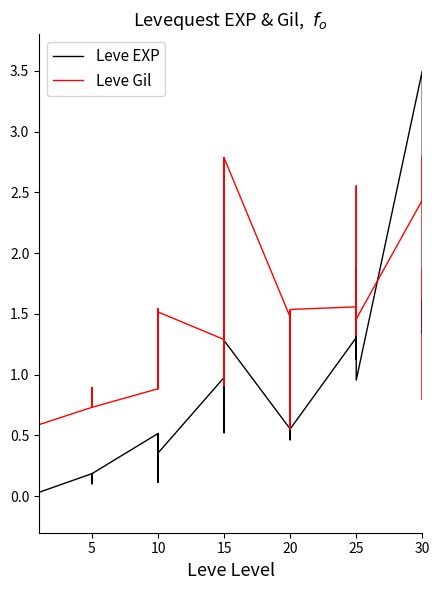

Is this an area chart (filled region under the line)?

No